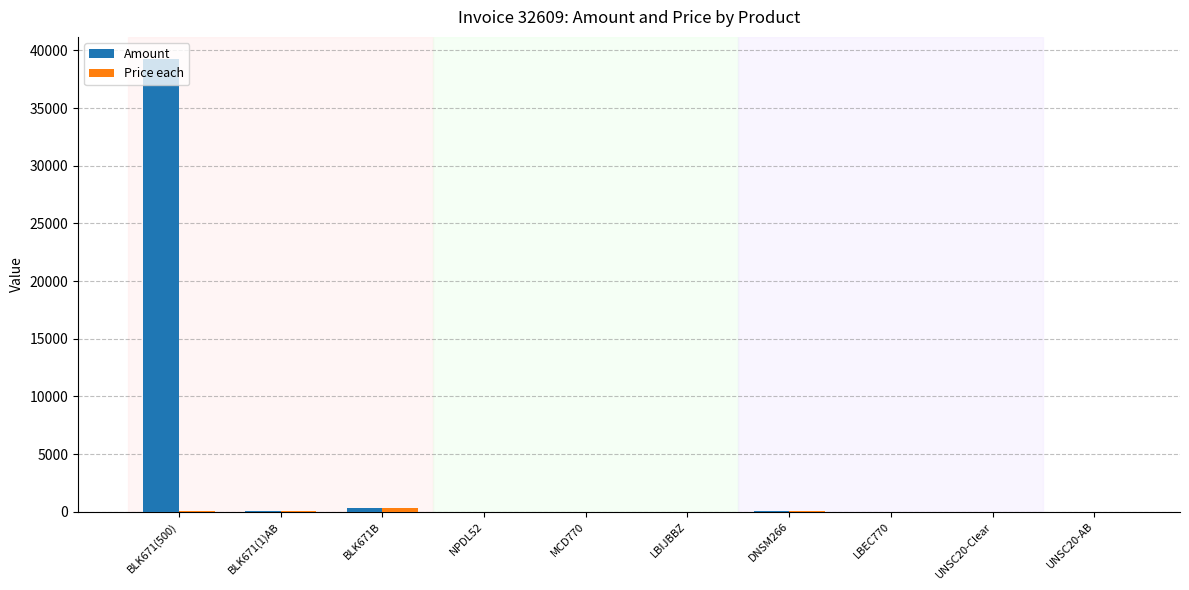

At which category is the sum across all series the highest?

BLK671(500)